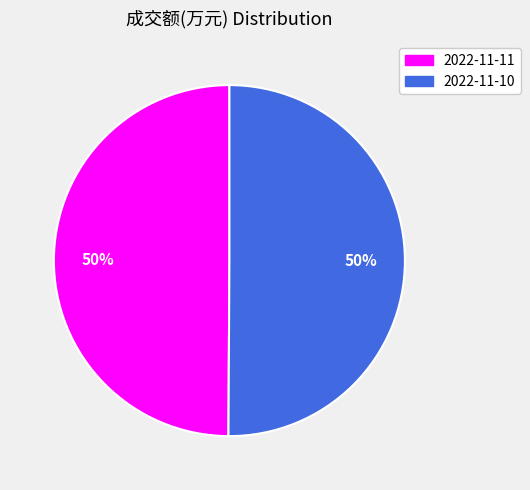

How many slices are in this pie chart?

2